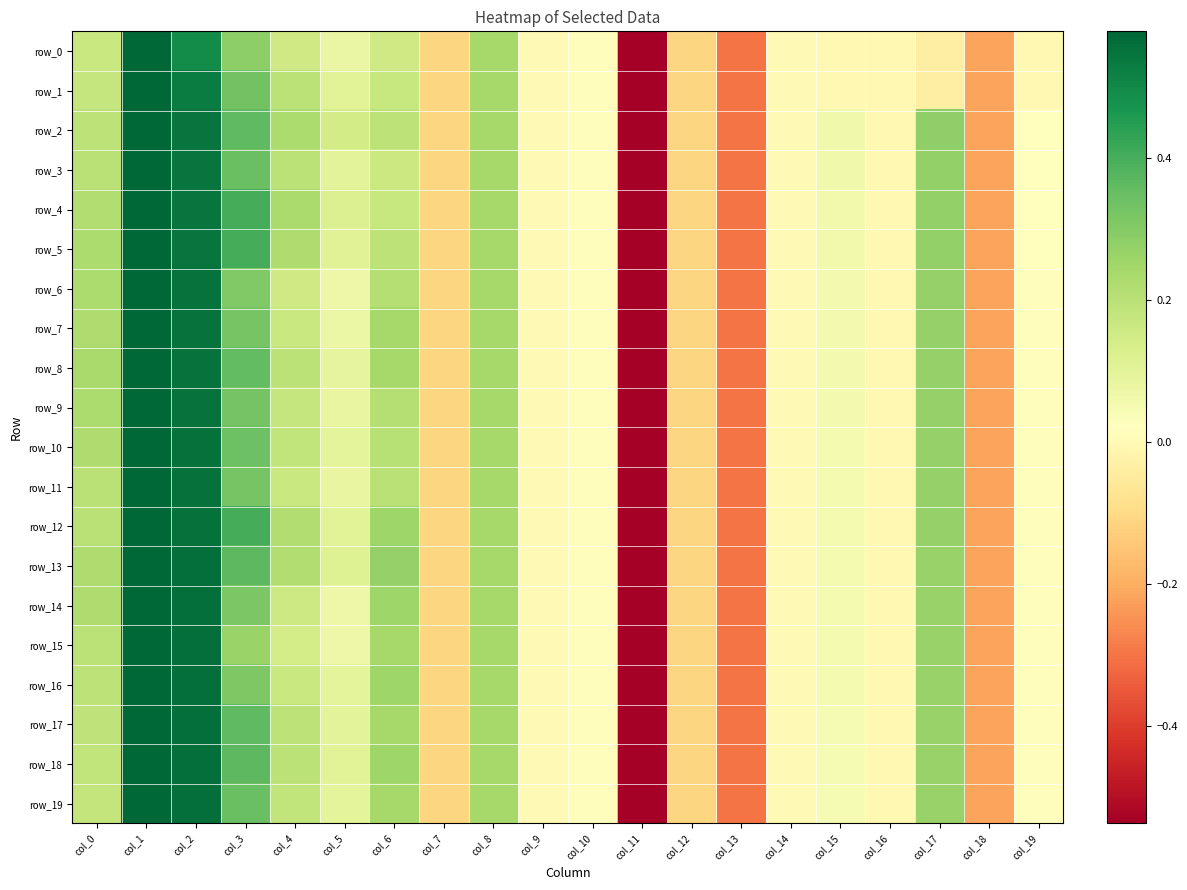

Which series has the largest total across all categories?

row_13